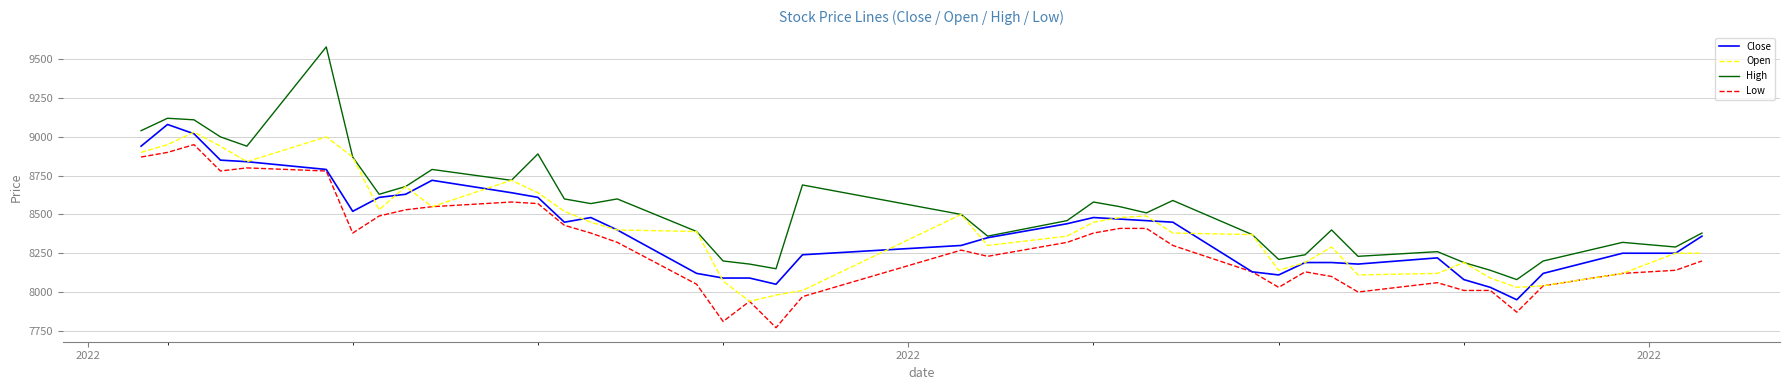

Reading left to right, what are all the values shown in this chart?

Close: 8940	9080	9020	8850	8840	8790	8520	8610	8630	8720	8640	8610	8450	8480	8400	8120	8090	8090	8050	8240	8300	8350	8440	8480	8470	8460	8450	8130	8110	8190	8190	8180	8220	8080	8030	7950	8120	8250	8250	8360
Open: 8900	8950	9030	8940	8840	9000	8870	8530	8680	8550	8720	8640	8520	8450	8400	8390	8070	7940	7980	8010	8500	8300	8360	8450	8480	8490	8380	8370	8140	8190	8290	8110	8120	8190	8090	8030	8040	8120	8250	8250
High: 9040	9120	9110	9000	8940	9580	8870	8630	8680	8790	8720	8890	8600	8570	8600	8390	8200	8180	8150	8690	8500	8360	8460	8580	8550	8510	8590	8370	8210	8240	8400	8230	8260	8190	8140	8080	8200	8320	8290	8380
Low: 8870	8900	8950	8780	8800	8780	8380	8490	8530	8550	8580	8570	8430	8380	8320	8050	7810	7940	7770	7970	8270	8230	8320	8380	8410	8410	8300	8130	8030	8130	8100	8000	8060	8010	8010	7870	8040	8120	8140	8200